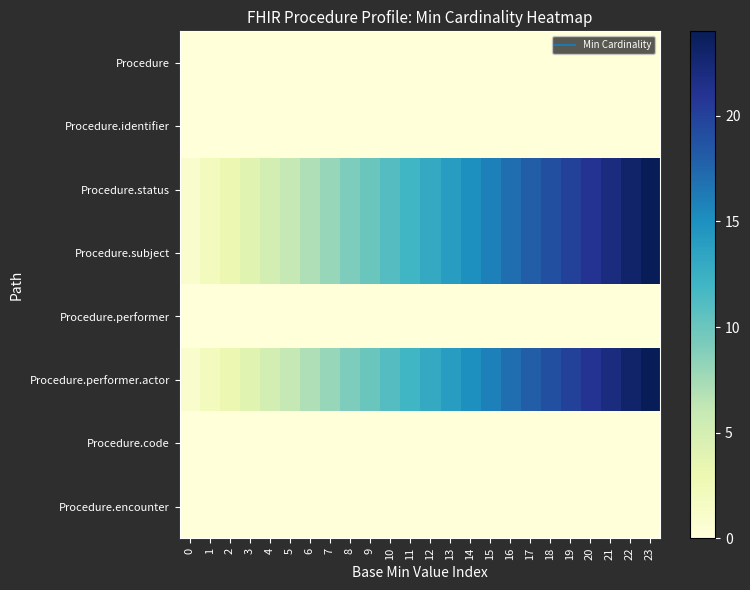

Rank the series by their maximum value, from lowest to highest.

Procedure, Procedure.identifier, Procedure.performer, Procedure.code, Procedure.encounter, Procedure.status, Procedure.subject, Procedure.performer.actor